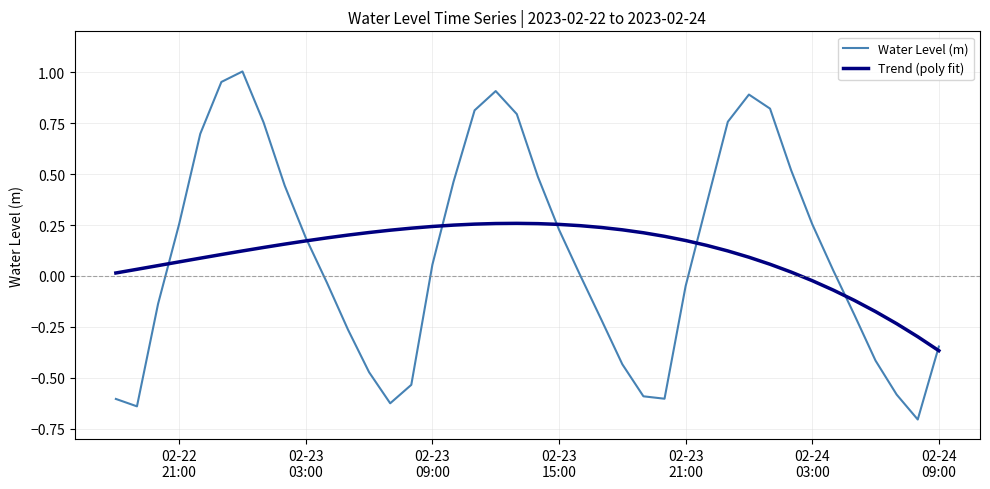

List the series in order of their peak value, lowest first.

Trend (poly fit), Water Level (m)